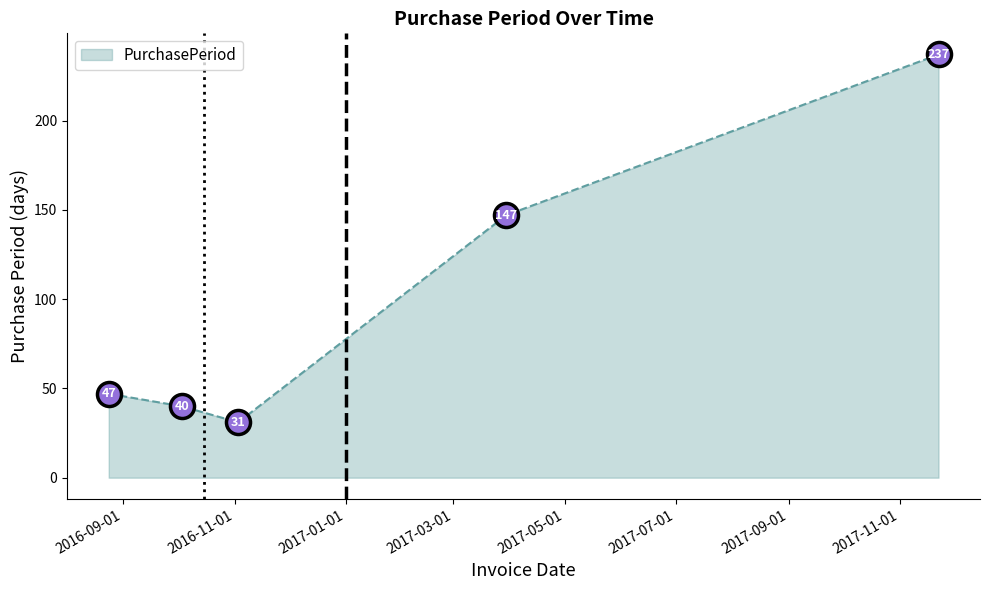

What is the value of the 5th point from the left?

237